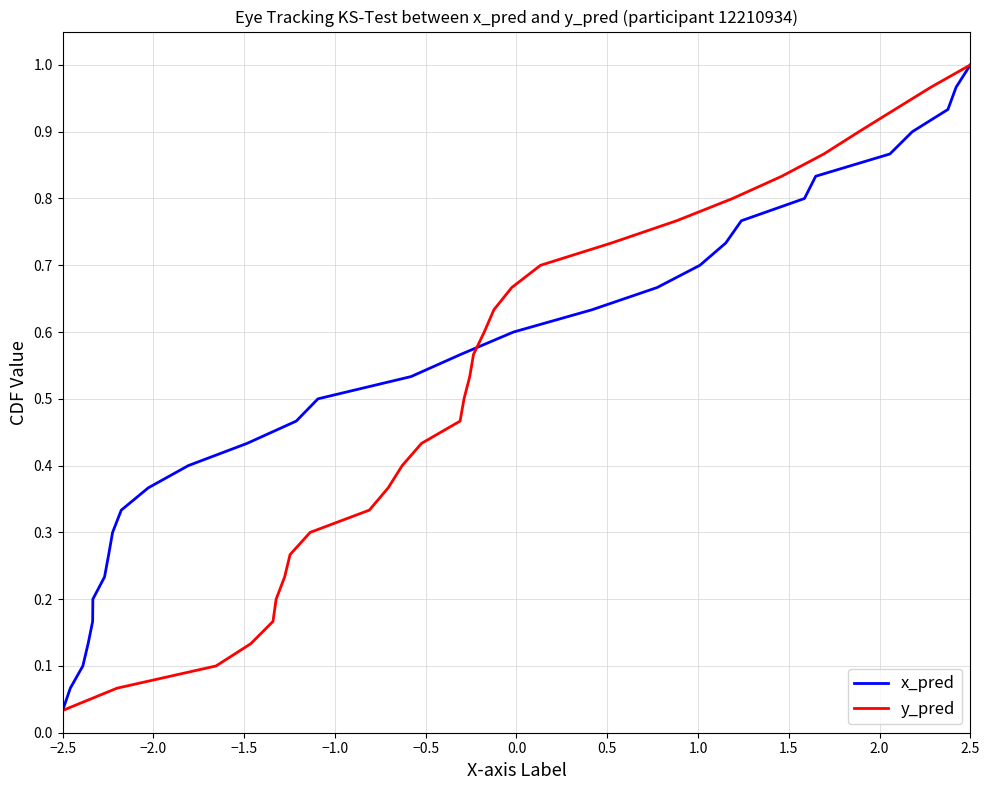

What is the difference between the maximum and minimum values in the x_pred series?

1.0